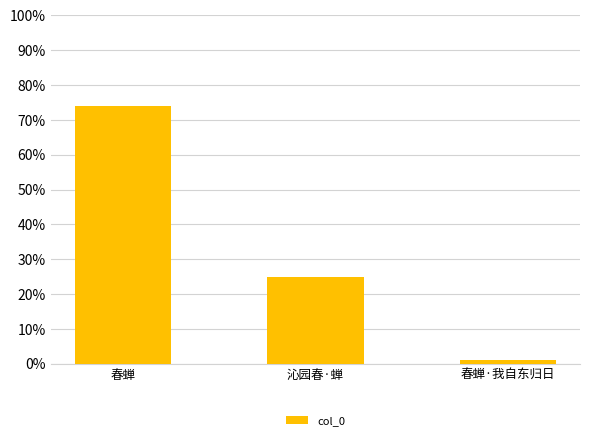

Rank the categories by value from lowest to highest.

春蝉·我自东归日, 沁园春·蝉, 春蝉